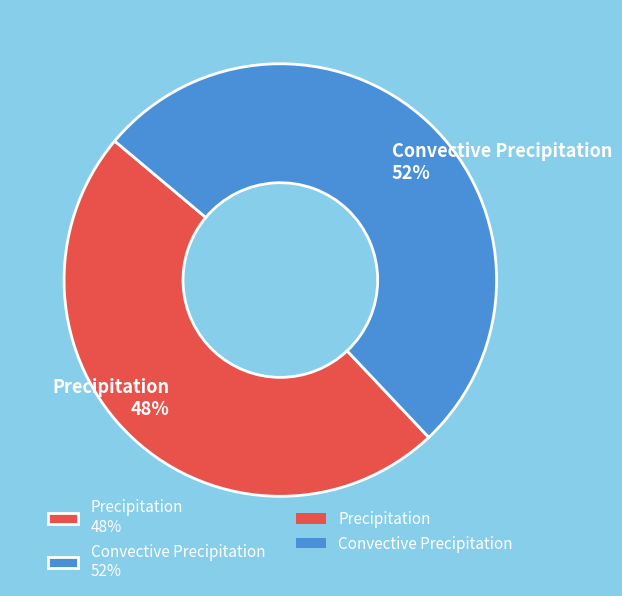

Do Precipitation 48% and Convective Precipitation 52% together represent more than half of the pie?

Yes